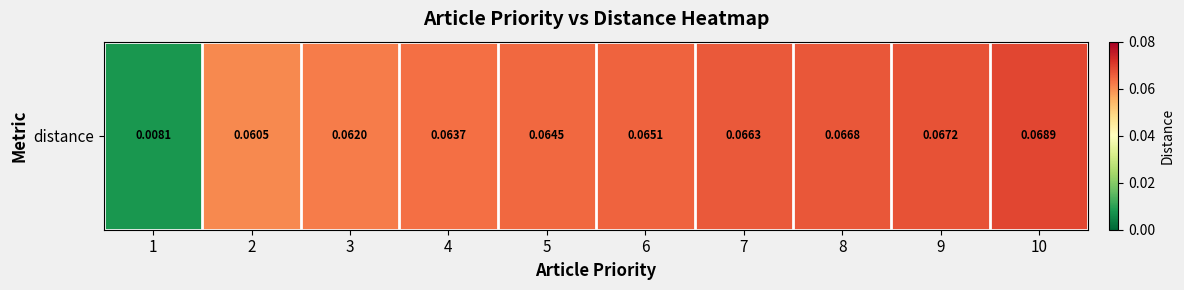

Between 9 and 8, which is larger?

9